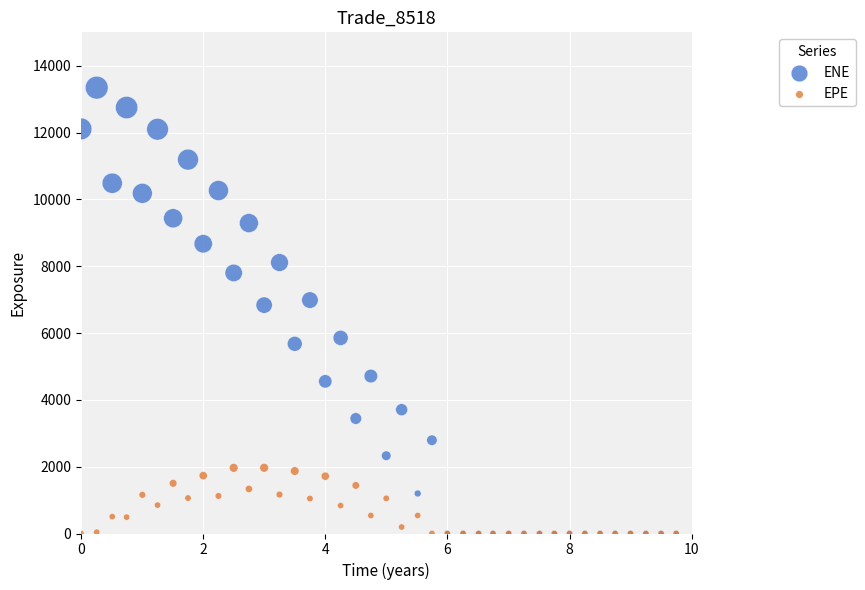

Which series reaches the maximum Y coordinate?

ENE